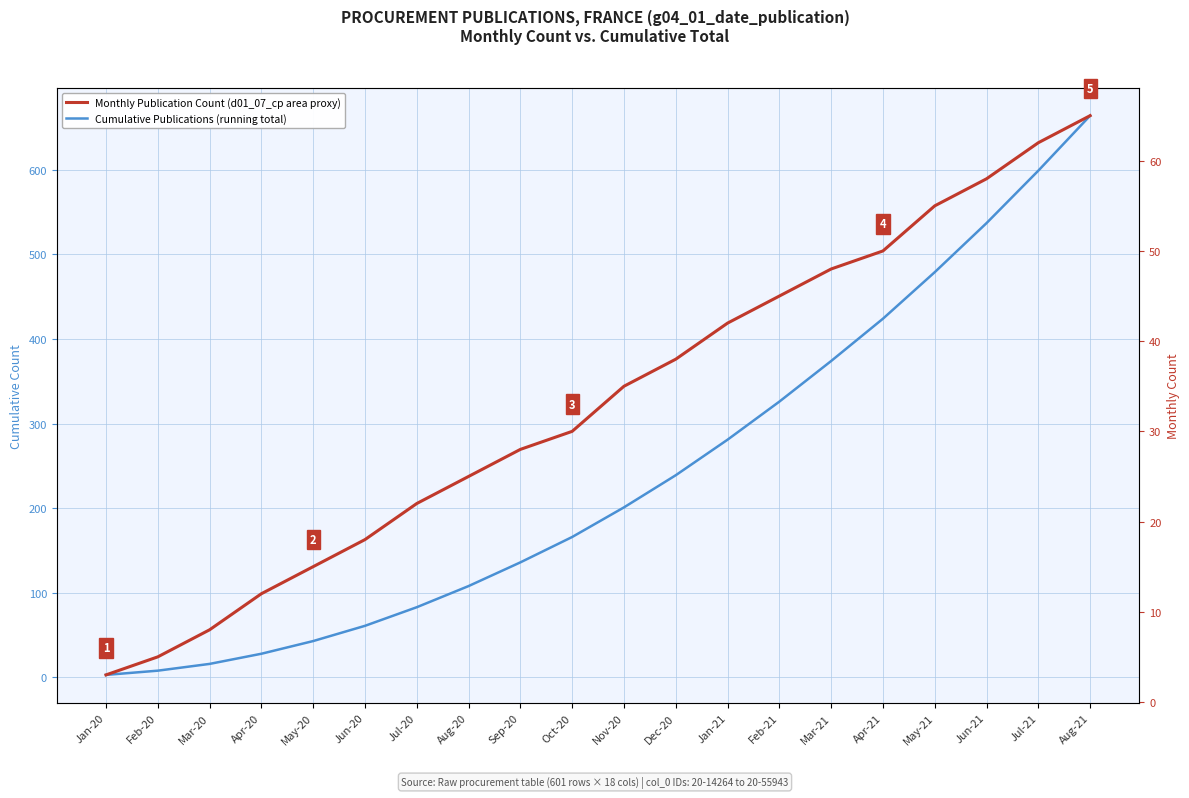

True or false: Monthly Publication Count (d01_07_cp area proxy) has more than 1 points higher than both neighbors.

False